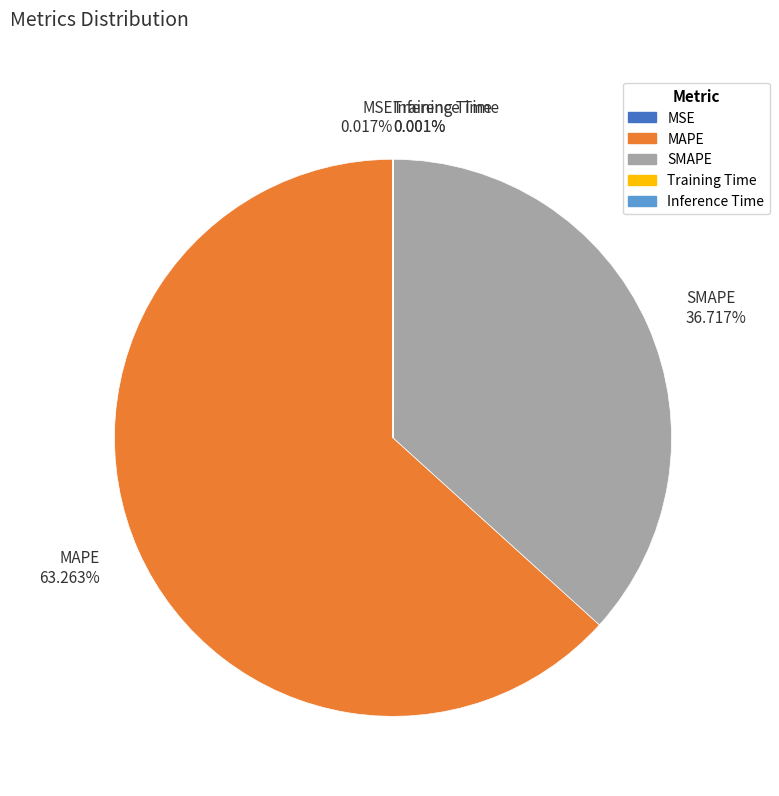

Does MAPE 63.263% account for over 50% of the chart?

Yes